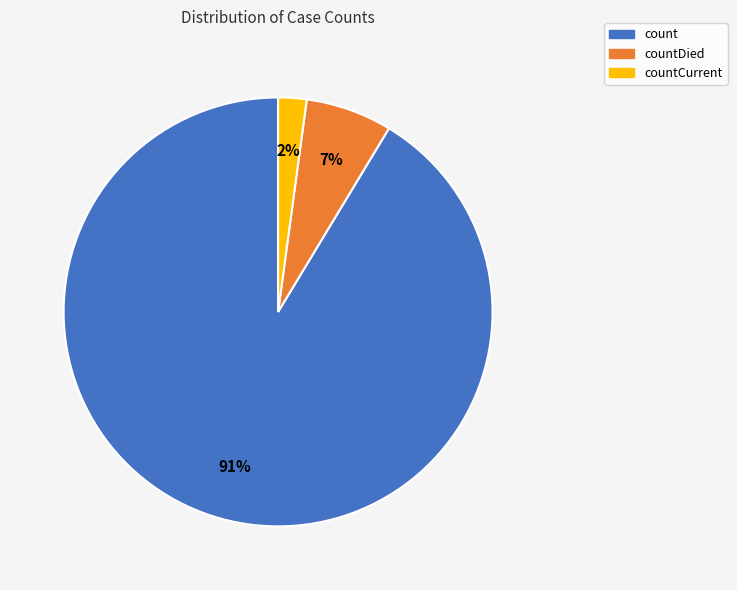

Does countDied account for over 50% of the chart?

No